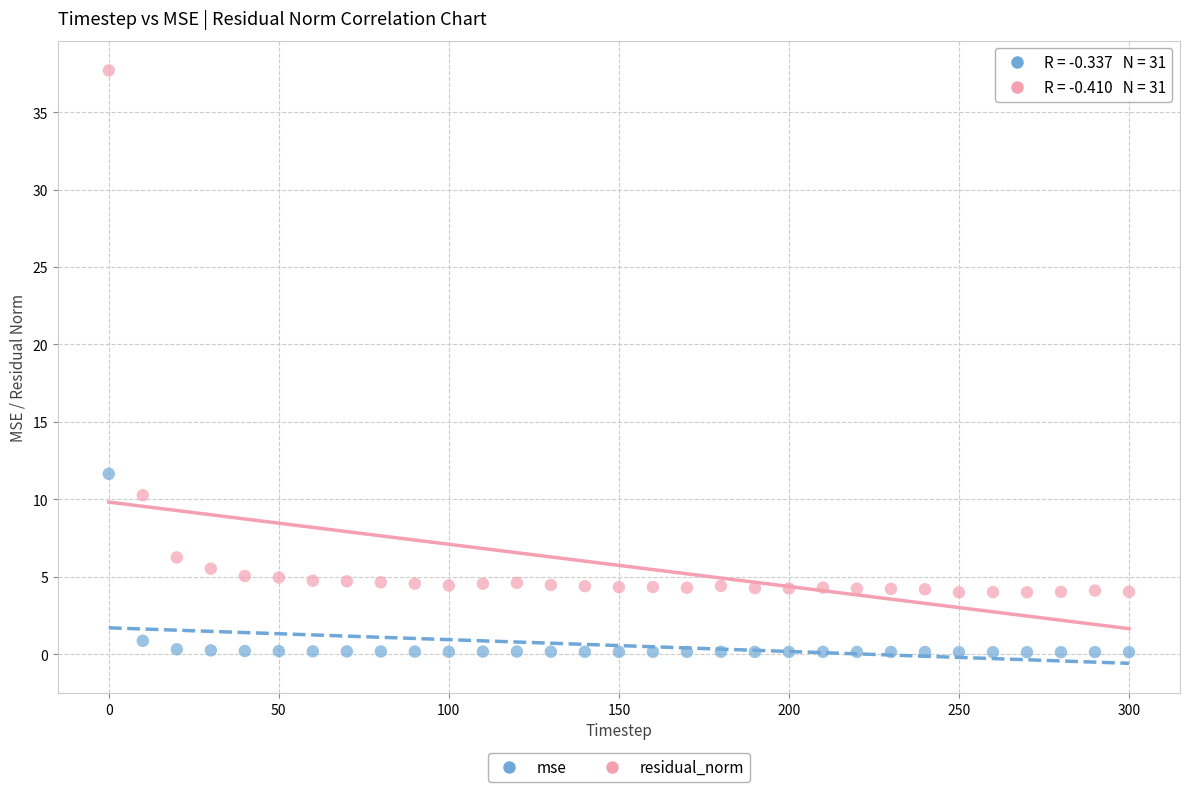

What are all the series names shown in the legend?

mse, residual_norm